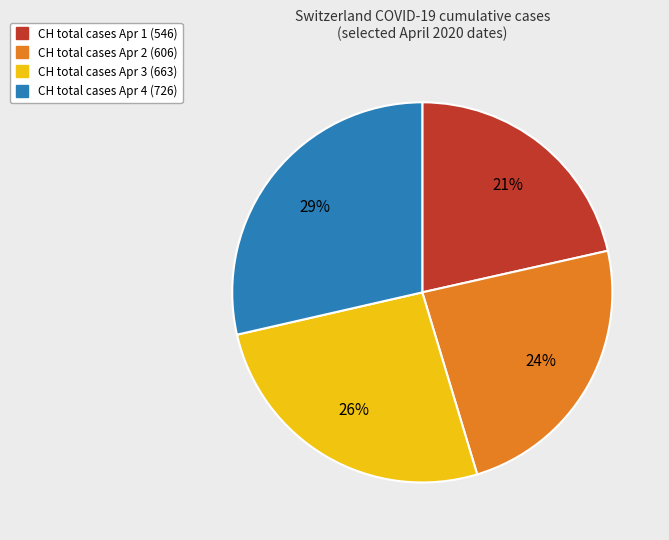

To the nearest percent, what is the average slice percentage?

25%